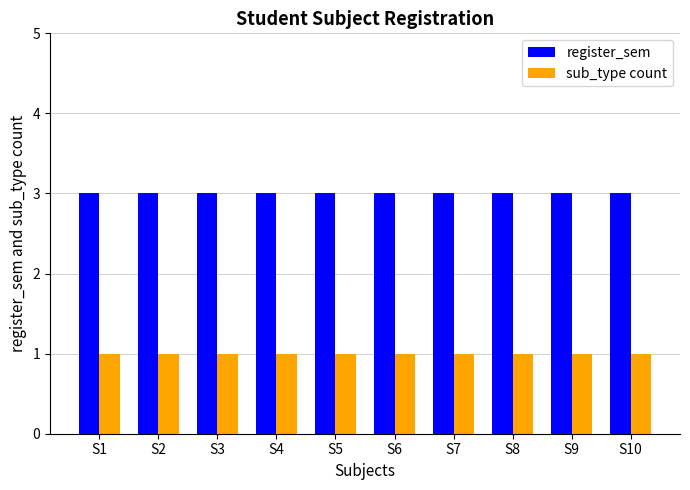

The sub_type count series shows 1 at S10. True or false?

True